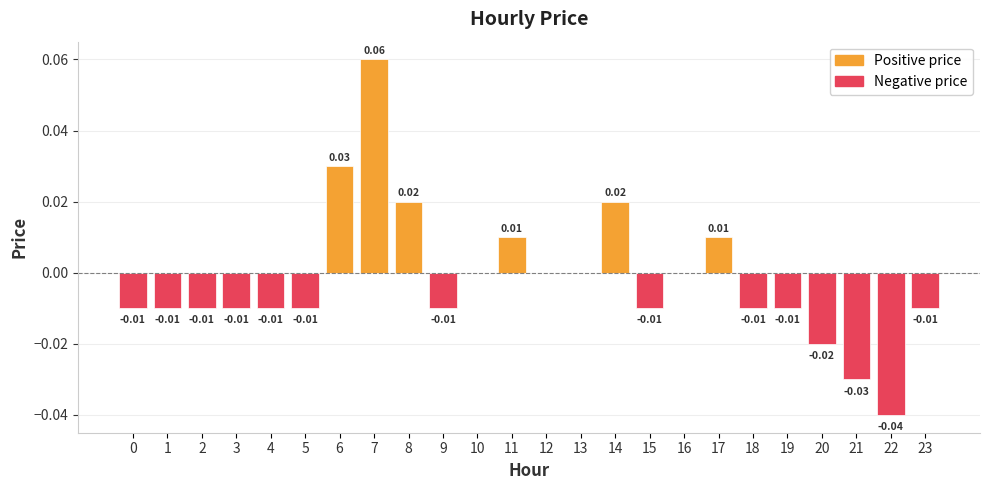

Which has a higher value, 5 or 21?

5